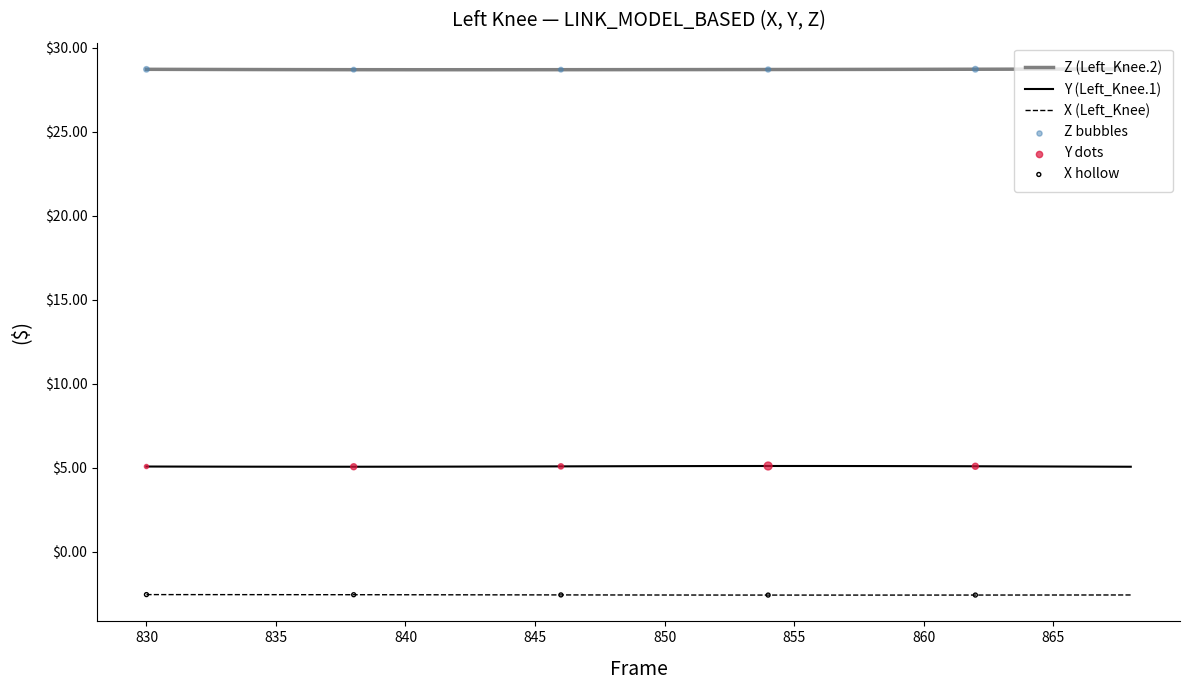

Which series has the largest total across all categories?

Z (Left_Knee.2)